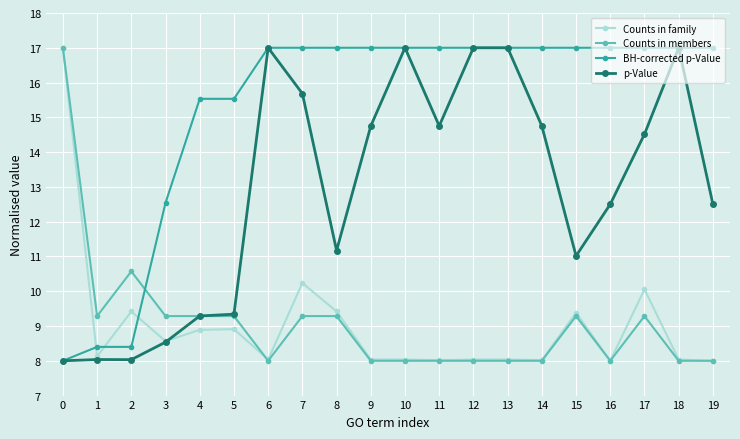

Where do BH-corrected p-Value and Counts in members first cross each other?

2 and 3